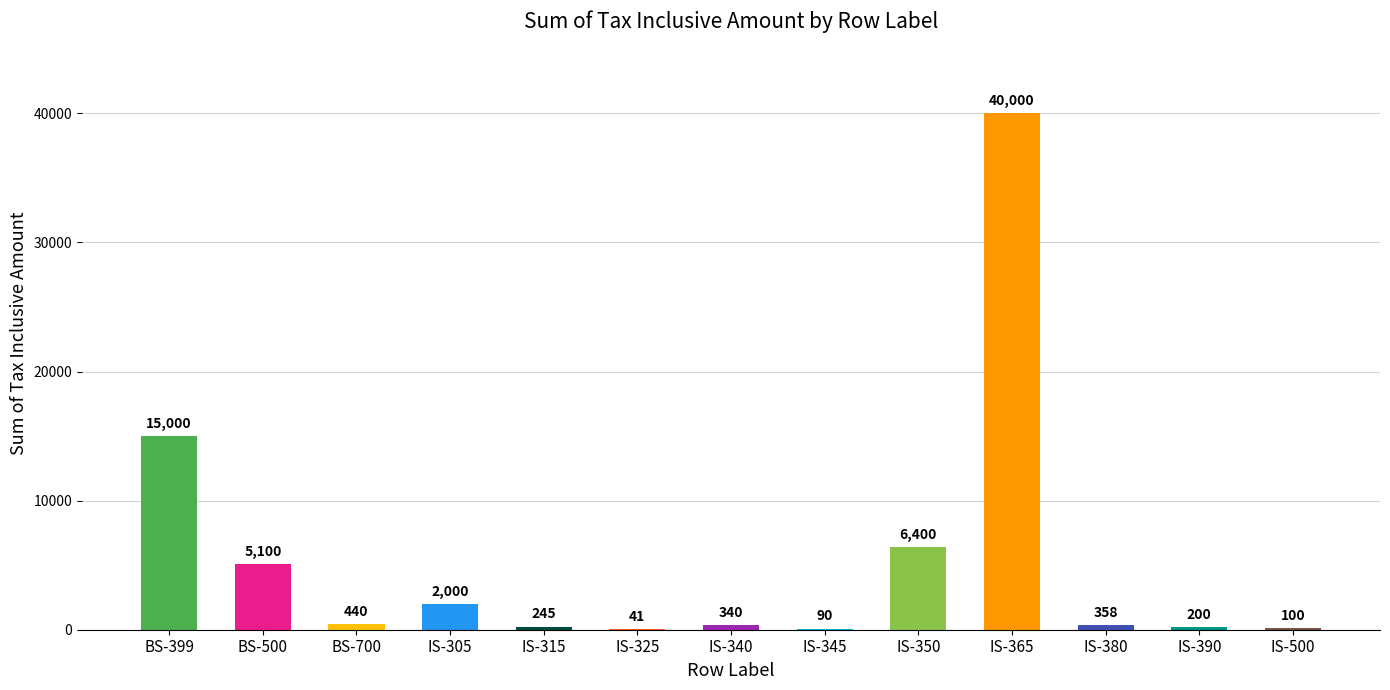

Does the chart contain stacked bars?

No